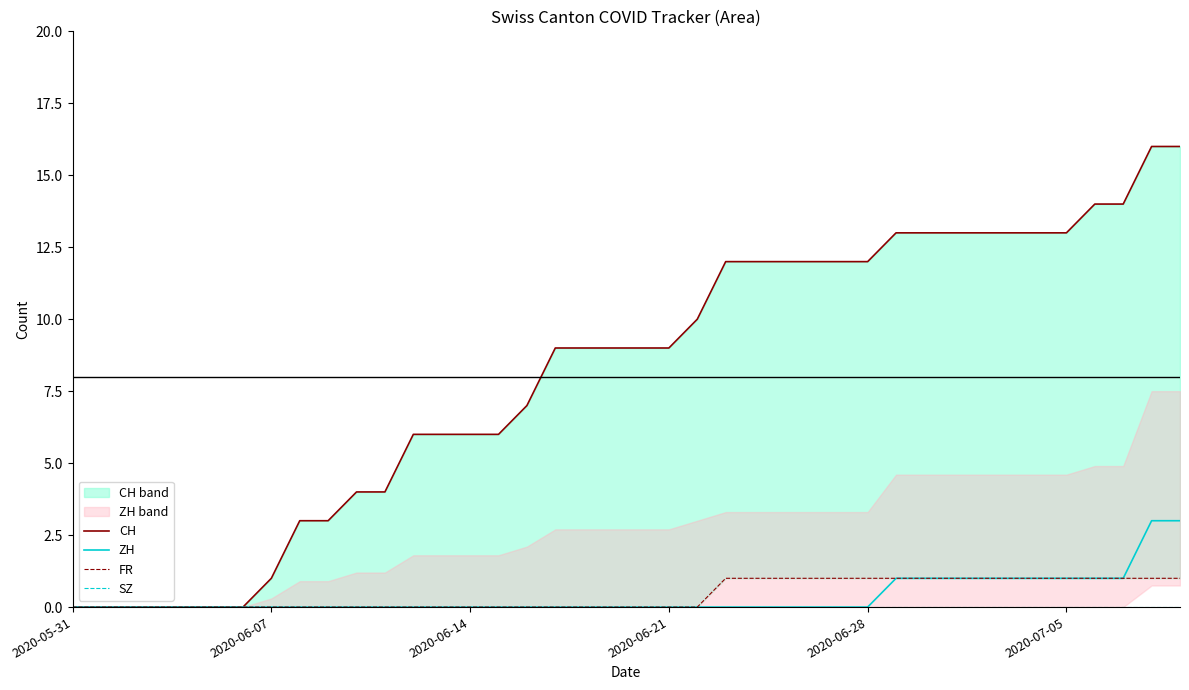

Rank the series at 24 from highest to lowest value.

CH, FR, ZH, SZ